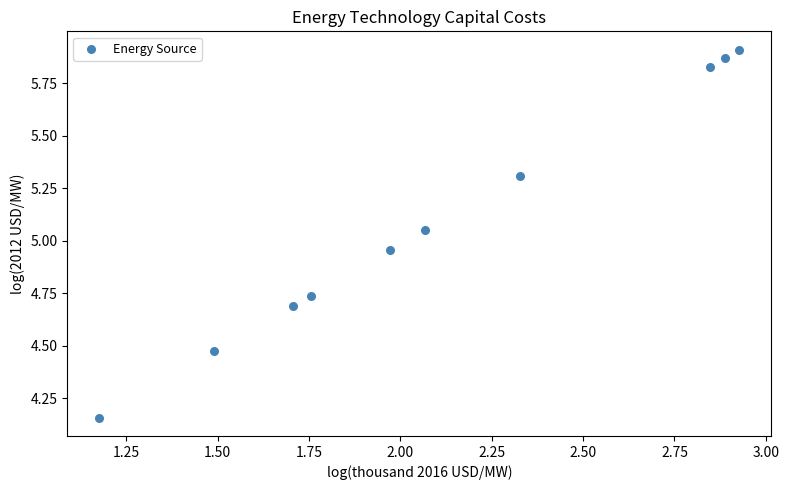

What is the average X value?

2.1